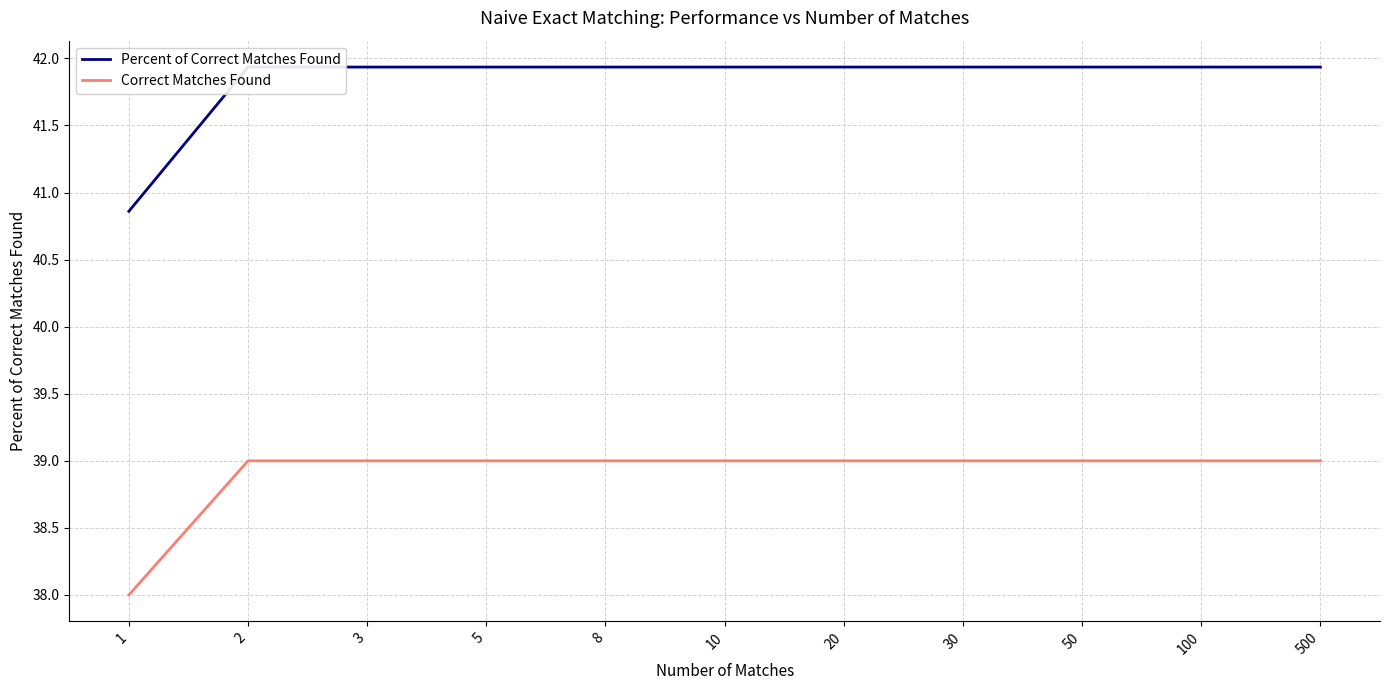

The value of Correct Matches Found at 20 is 61.9. True or false?

False